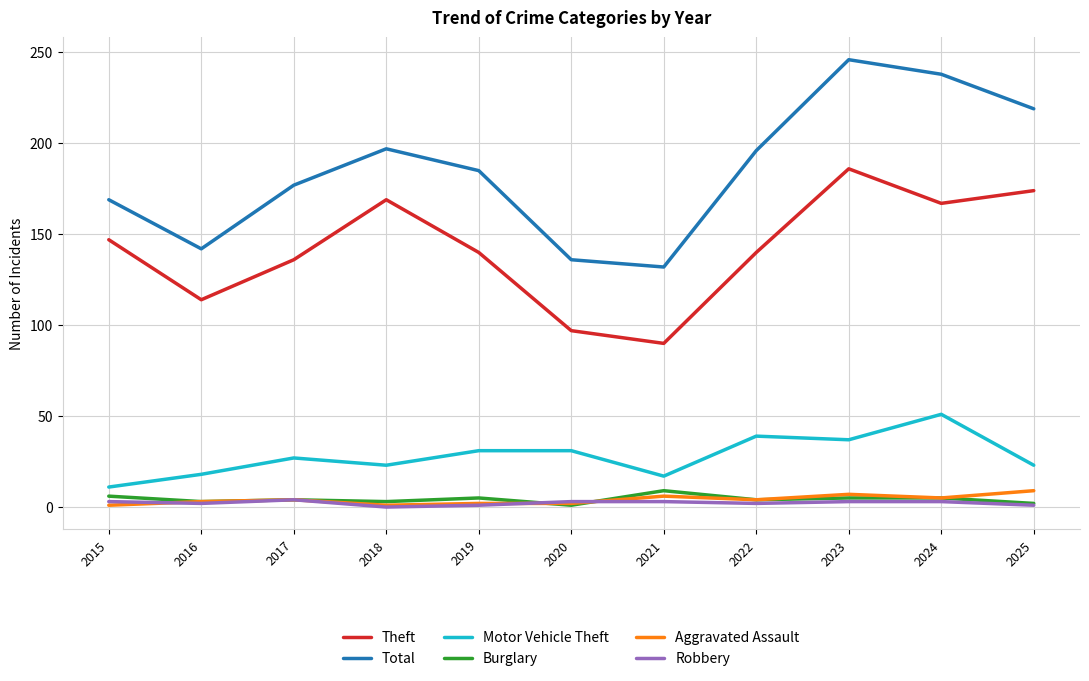

Read the Aggravated Assault value at 2023.

7